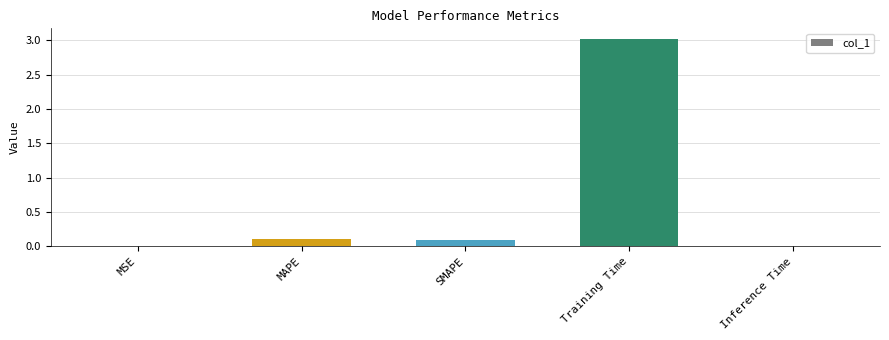

What is the change in value from MSE to MAPE?

+0.1